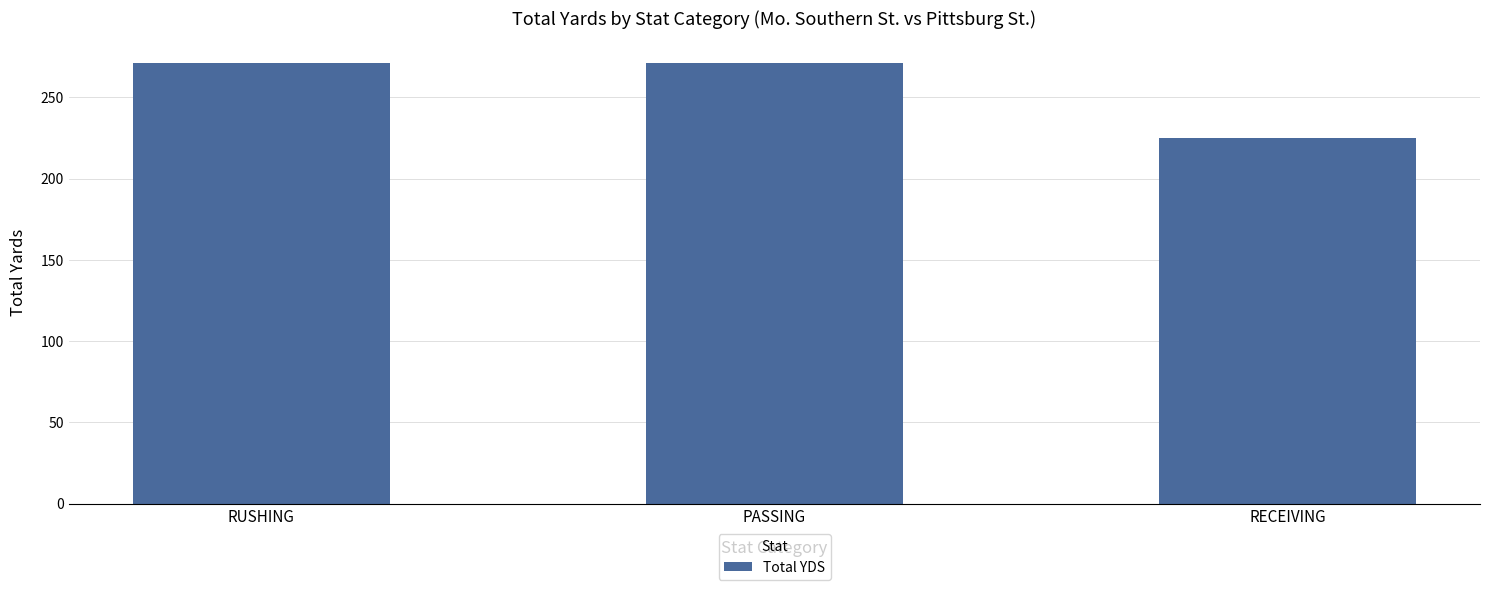

What position from the left is RUSHING?

1